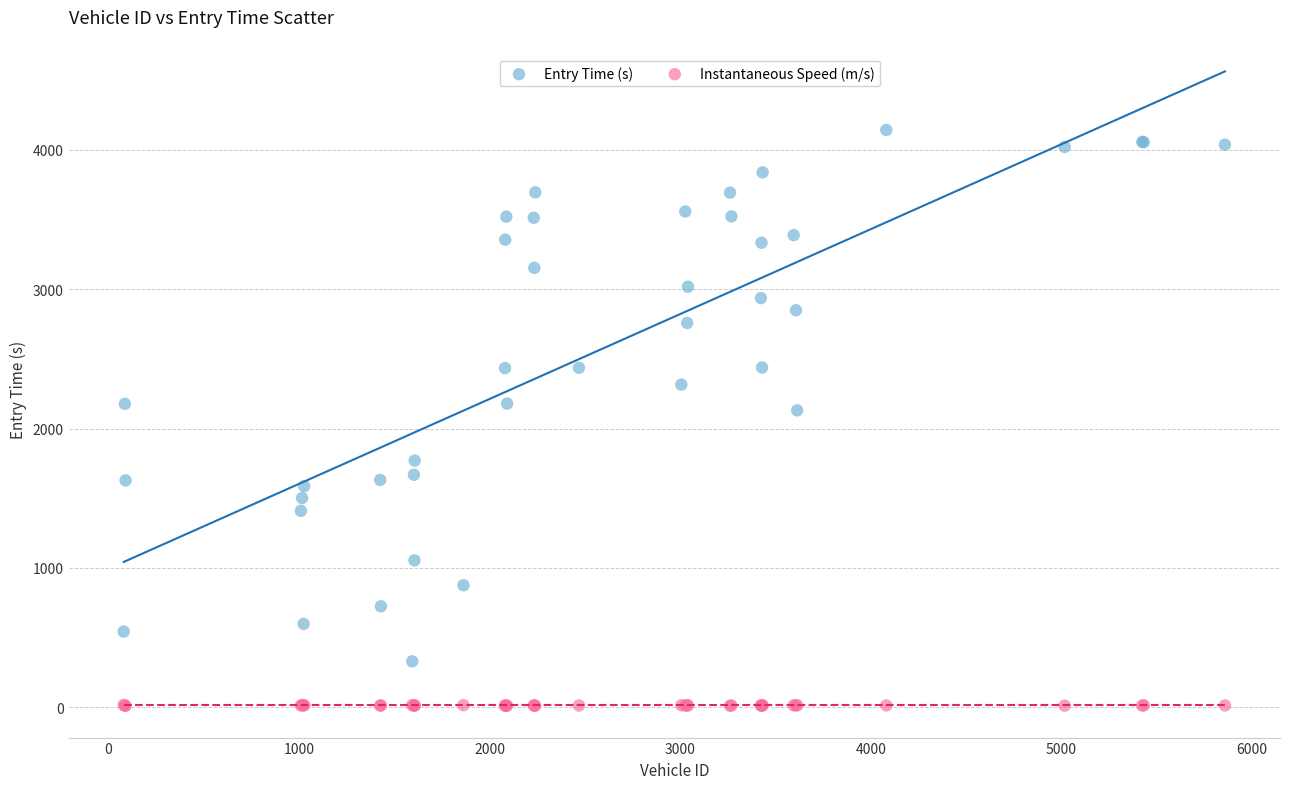

Which series contains the highest Y value?

Entry Time (s)